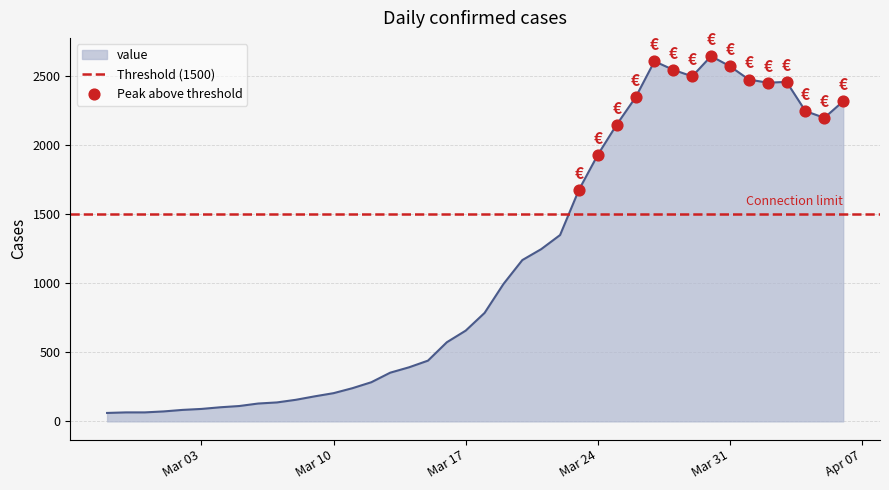

Approximately how many times larger is the value at 2020-03-19 compared to 2020-03-07?

7.2